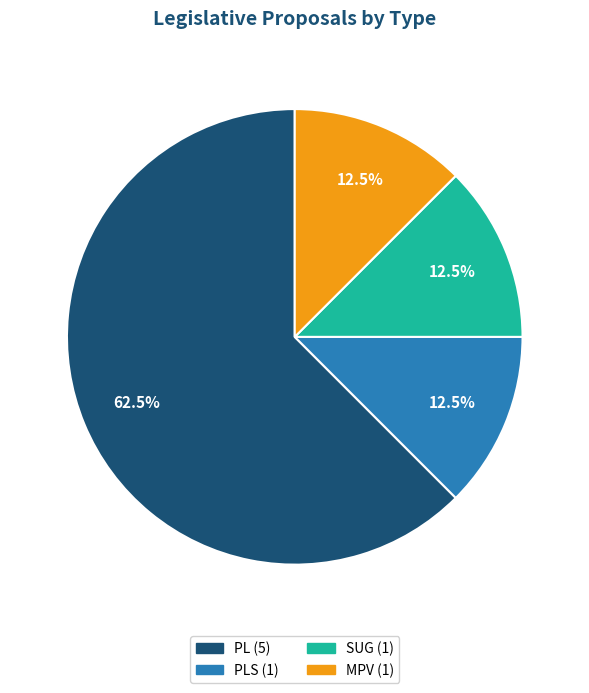

Is there any slice that represents more than half of the pie?

Yes